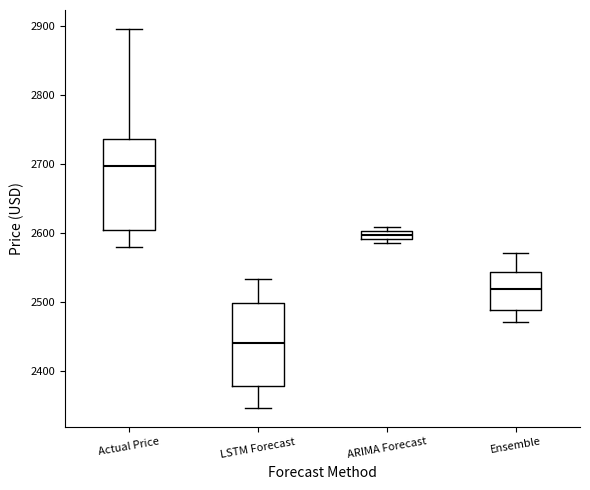

Which box is the tallest, from its lower edge to its upper edge?

Actual Price